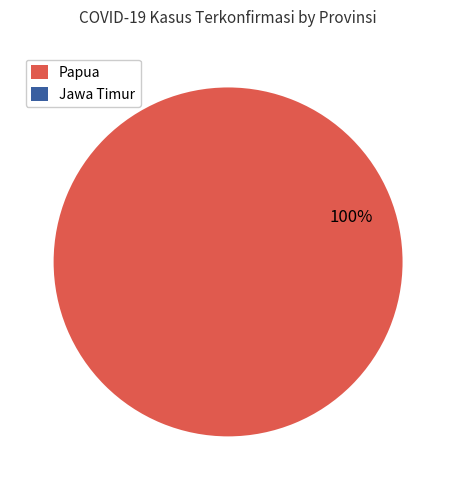

To the nearest percent, what is the average slice percentage?

50%